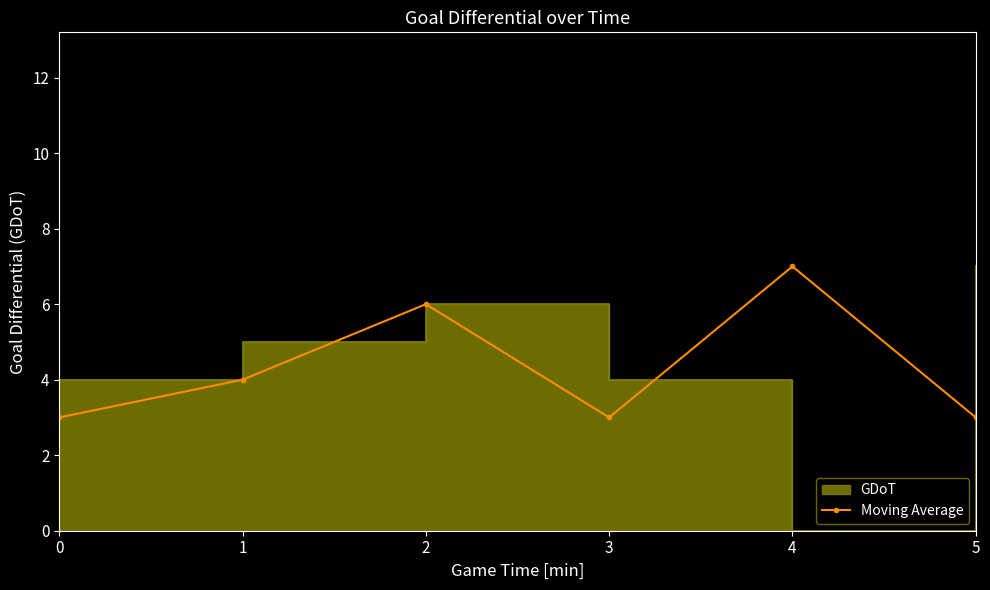

Rank the categories by value from lowest to highest.

0, 3, 5, 1, 2, 4